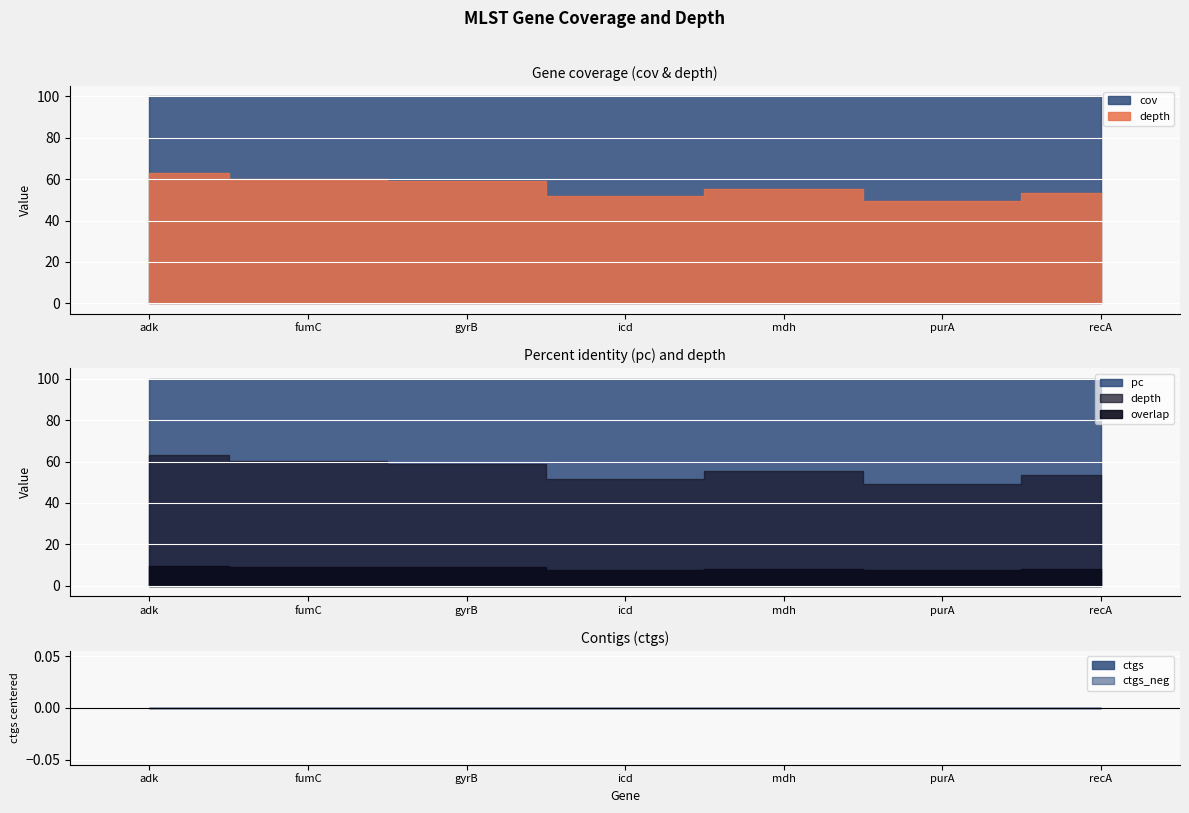

At which category does depth reach its first local peak?

mdh